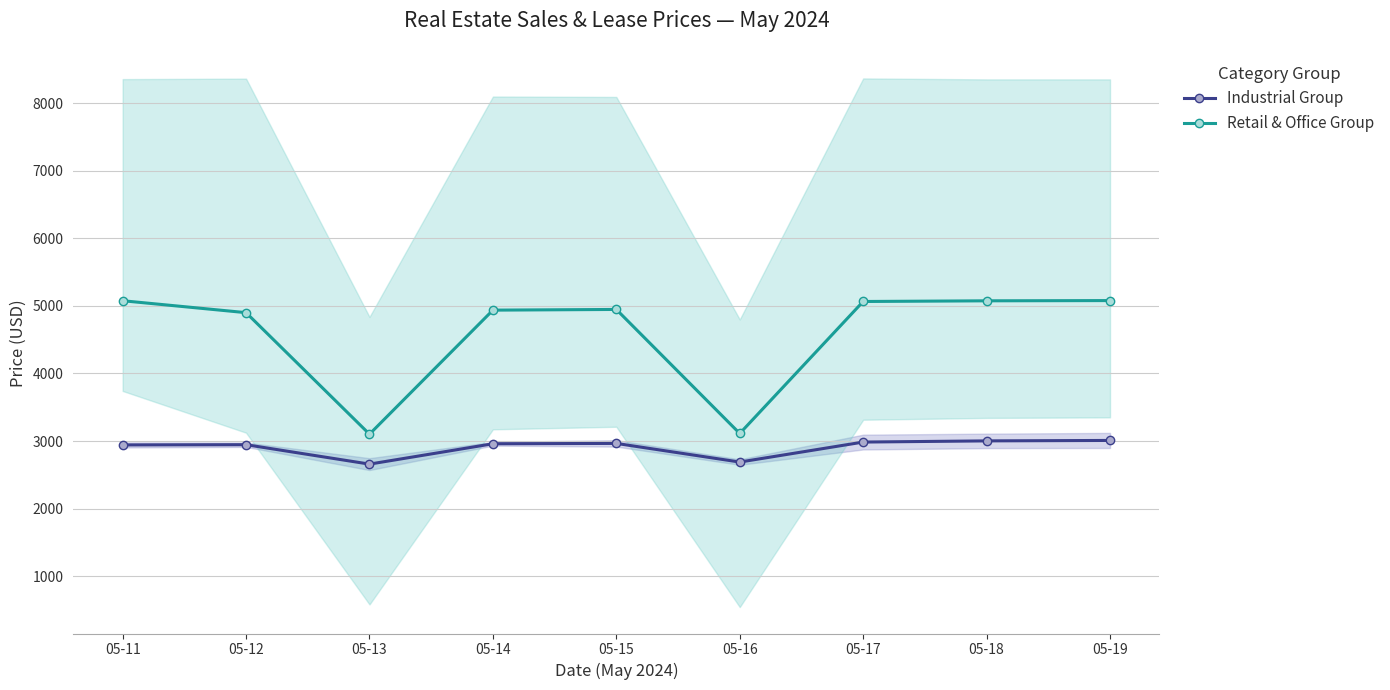

What is the value of the Retail & Office Group point at the 3rd from the left?

3101.2